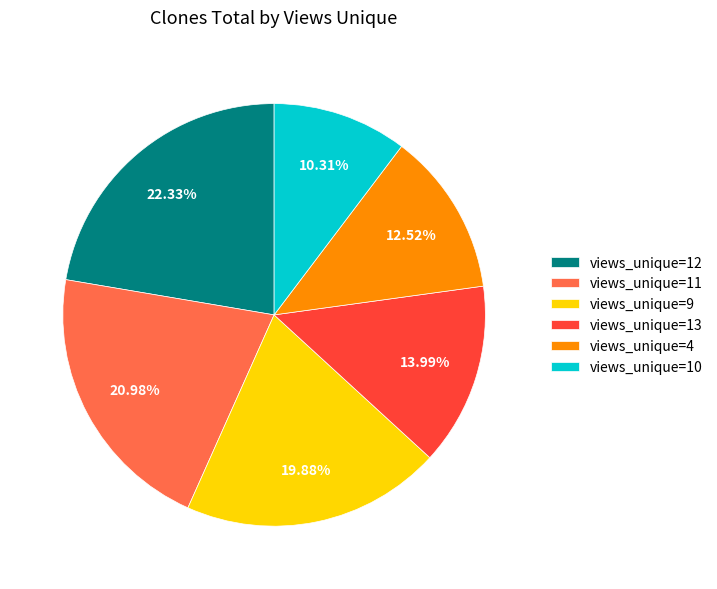

Which slice is the smallest?

views_unique=10